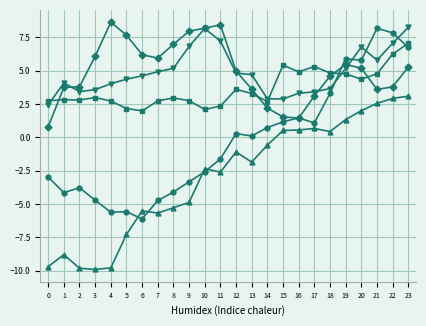

What is the spread (max minus min) of values at 4?

18.4